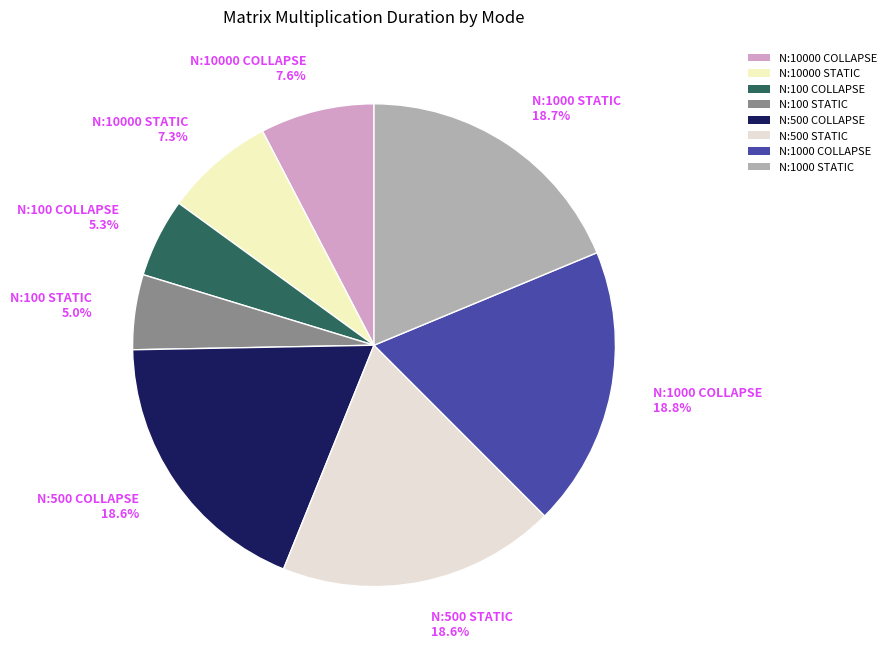

Which has a higher value, N:100 STATIC 5.0% or N:1000 COLLAPSE 18.8%?

N:1000 COLLAPSE 18.8%